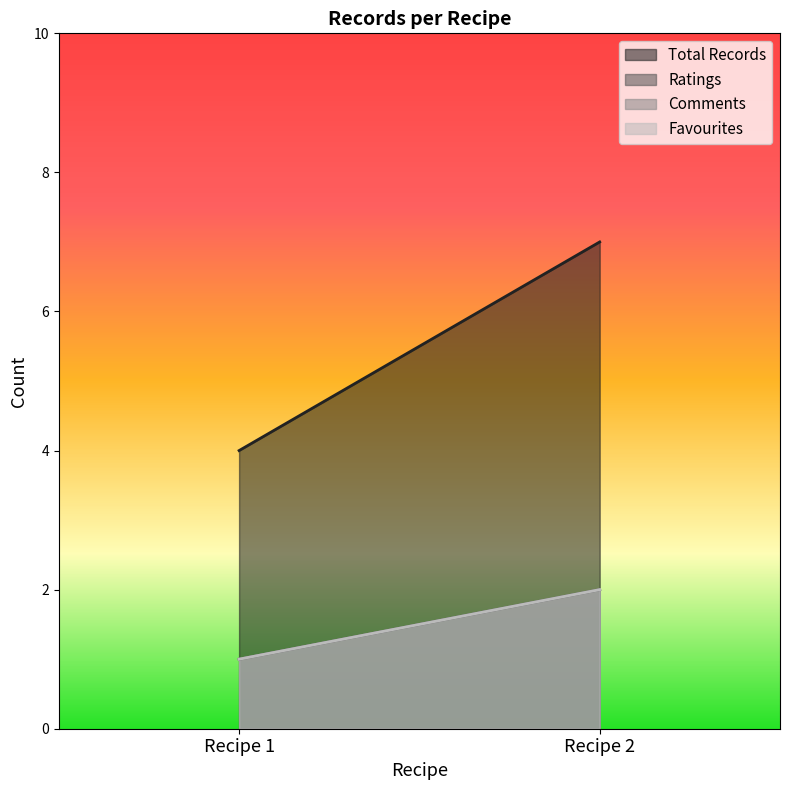

Between Recipe 1 and Recipe 2, which series saw the biggest shift?

count_per_recipe